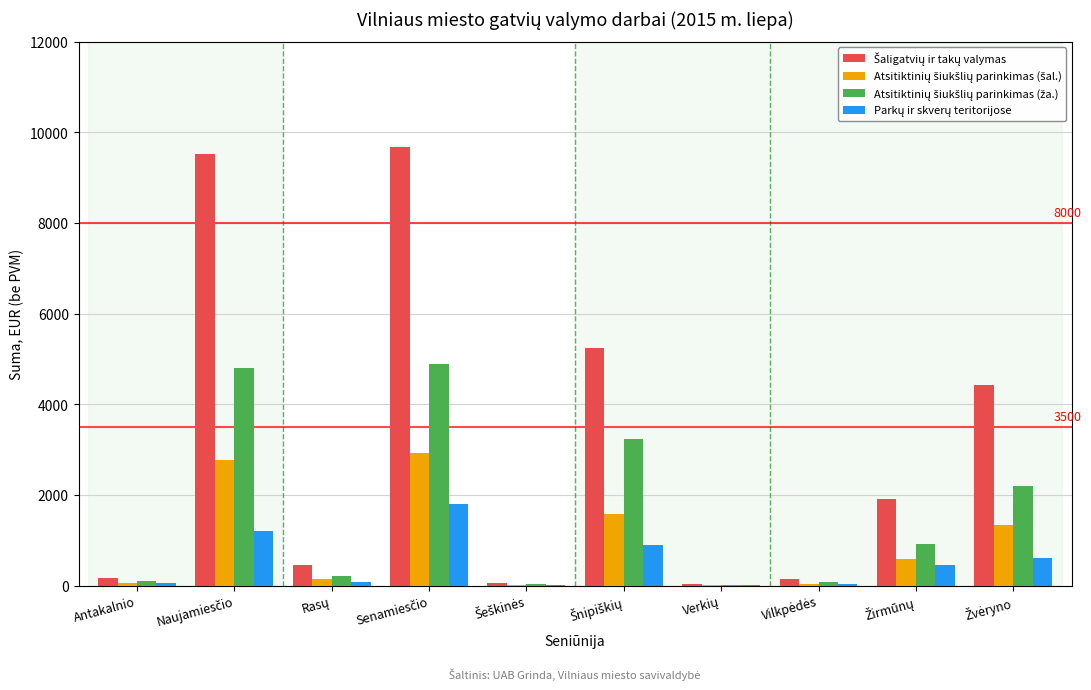

What is the greatest value displayed?

9680.4